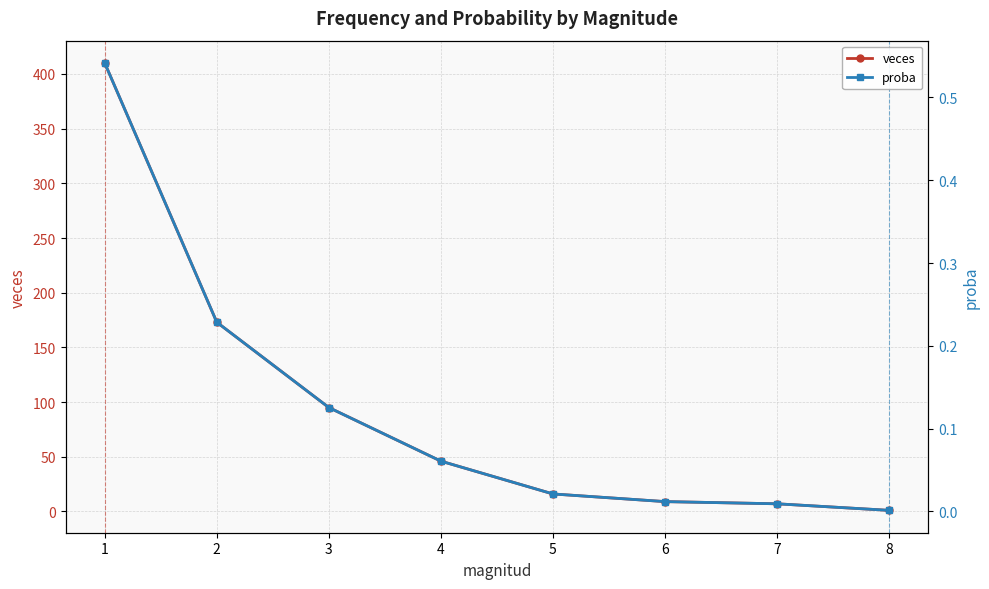

At which label does veces reach its minimum?

8